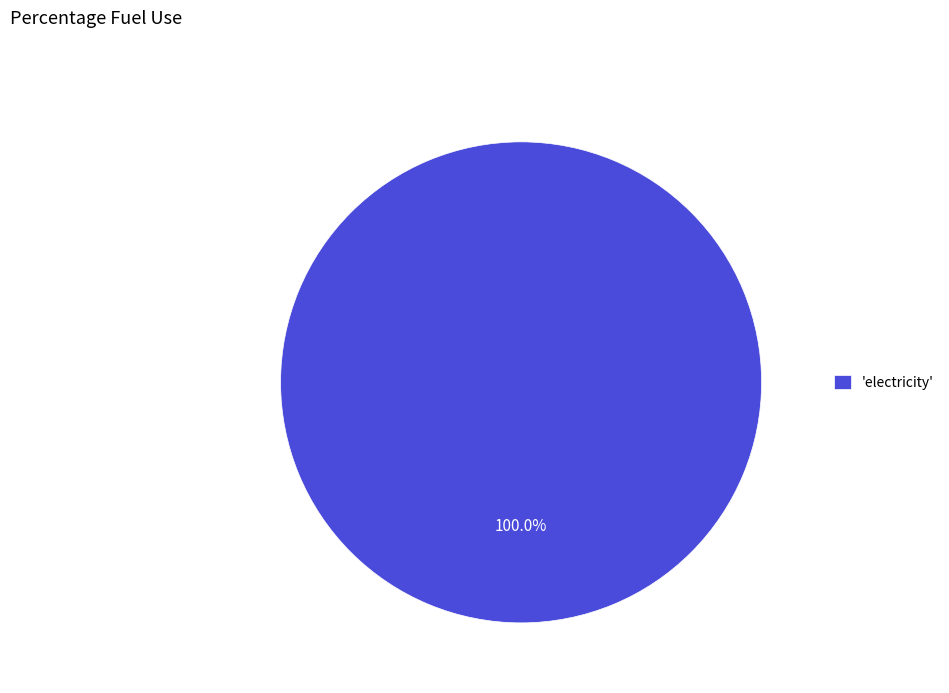

Rank the categories by value from lowest to highest.

'electricity'